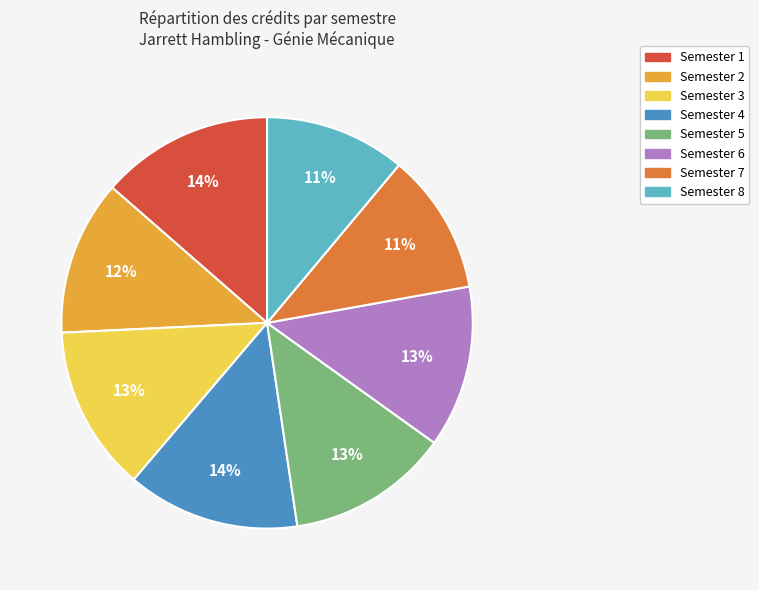

Between Semester 4 and Semester 6, which is larger?

Semester 4